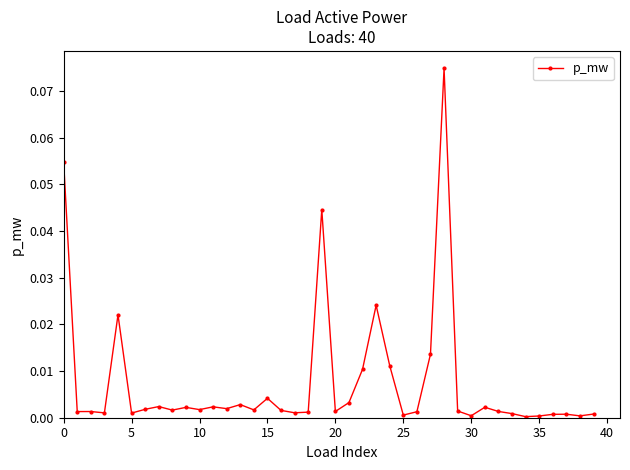

True or false: there are more than 1 points higher than both neighbors.

True